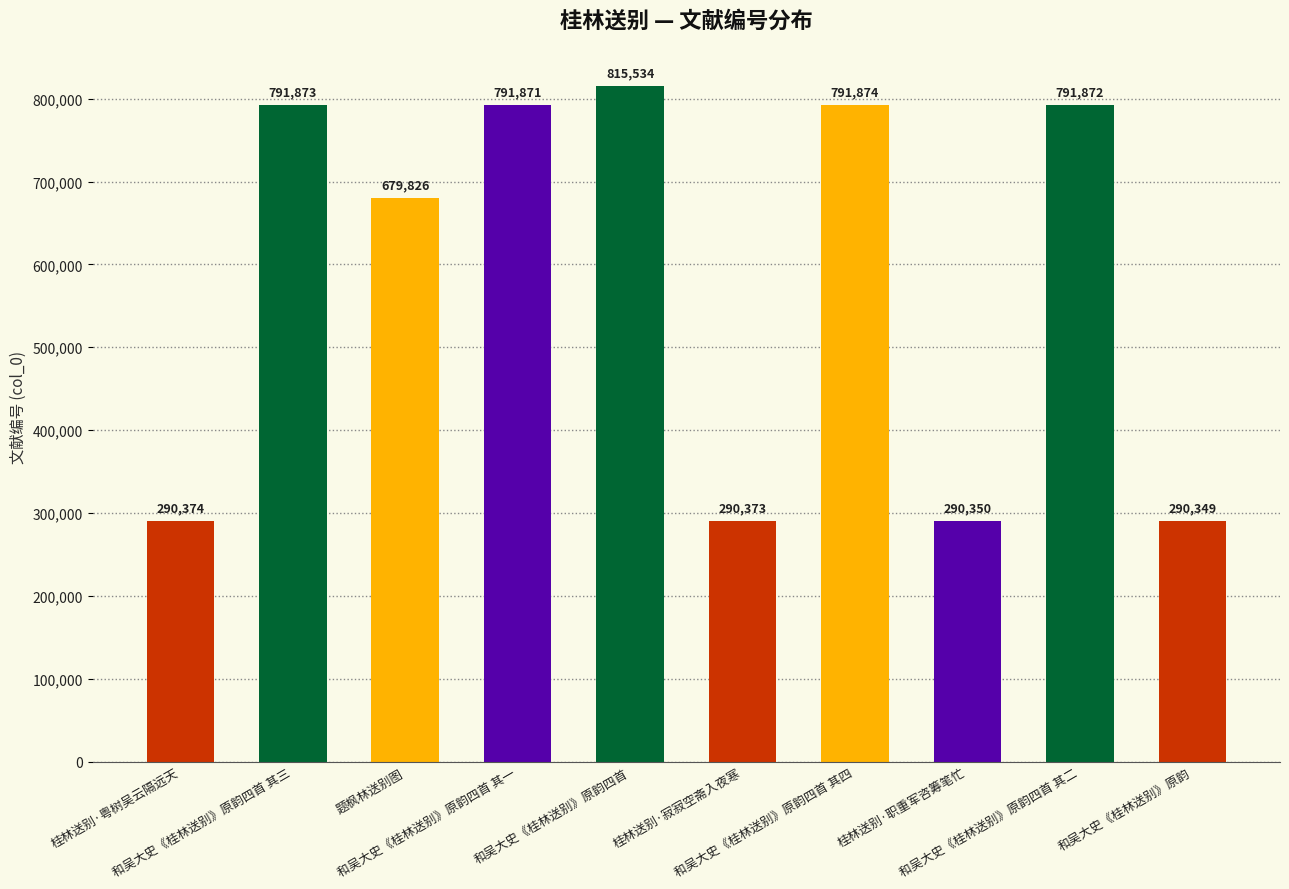

What is the sum of all values?

5824296